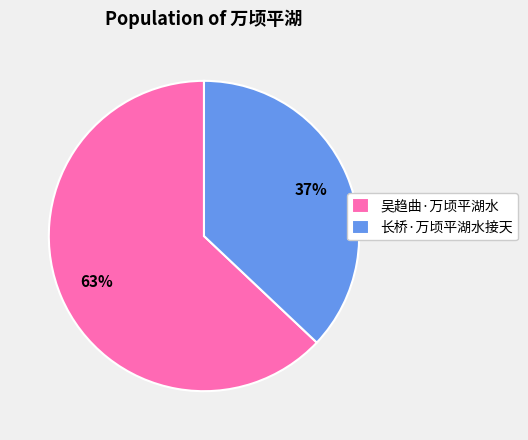

To the nearest percent, what portion does 吴趋曲·万顷平湖水 represent?

63%